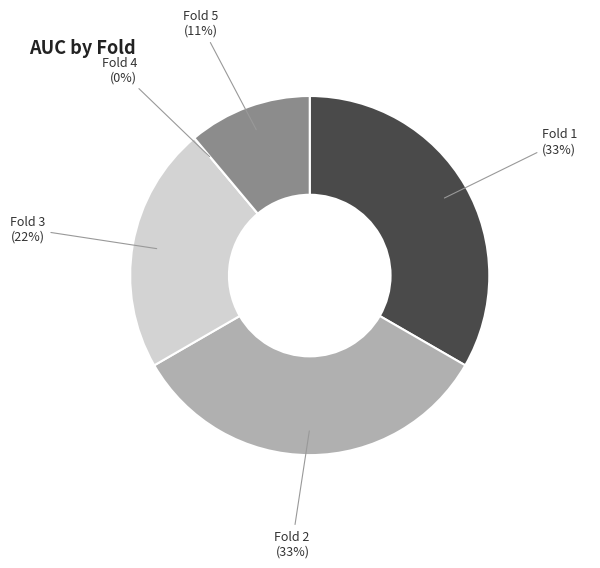

How many slices are in this pie chart?

5